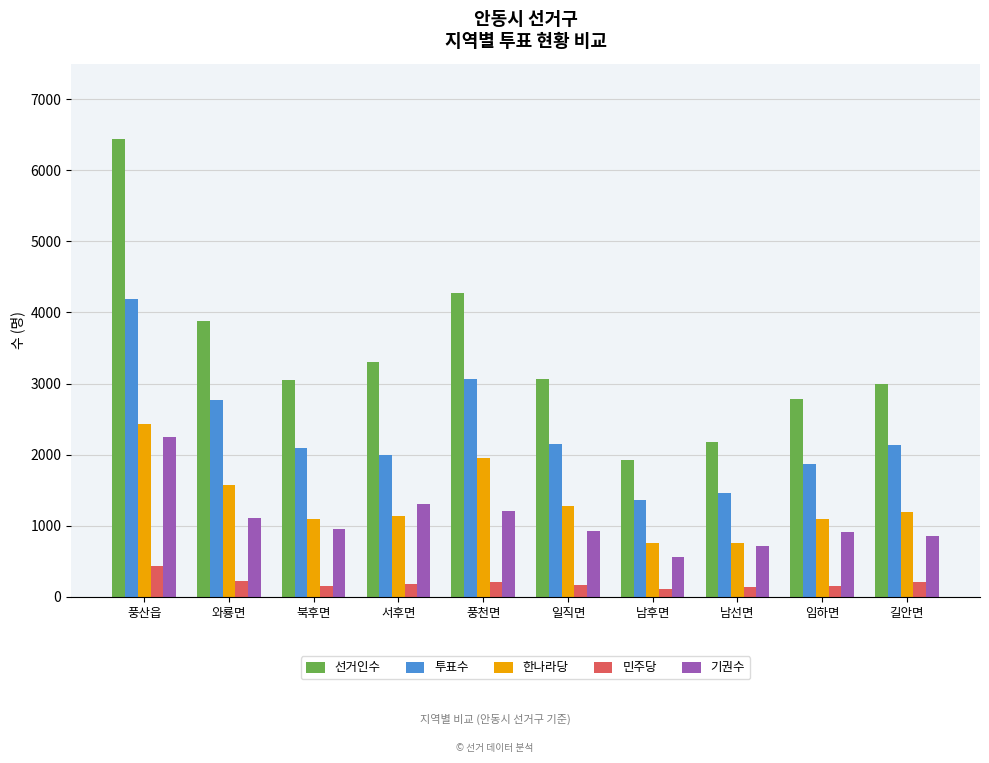

At 와룡면, list the series in order from largest to smallest.

선거인수, 투표수, 한나라당, 기권수, 민주당